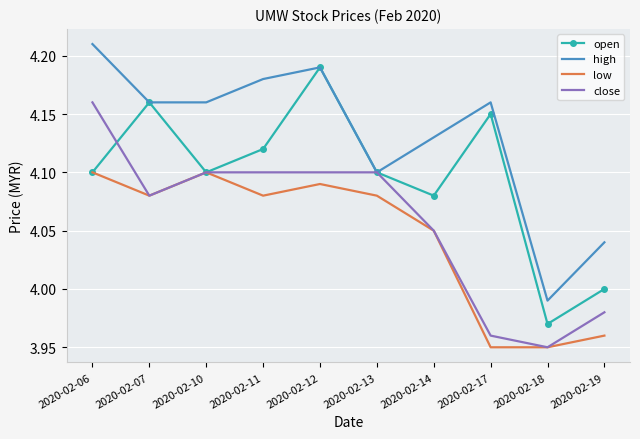

How many open values are between 4 and 5?

9